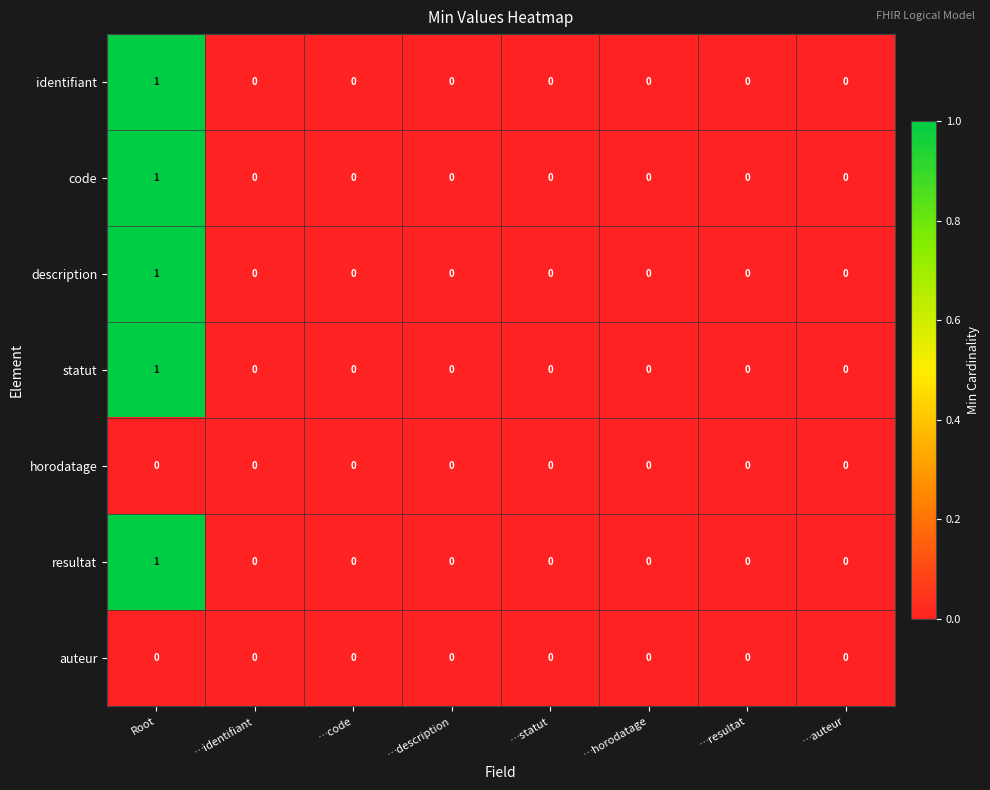

At which label does statut reach its peak?

Root